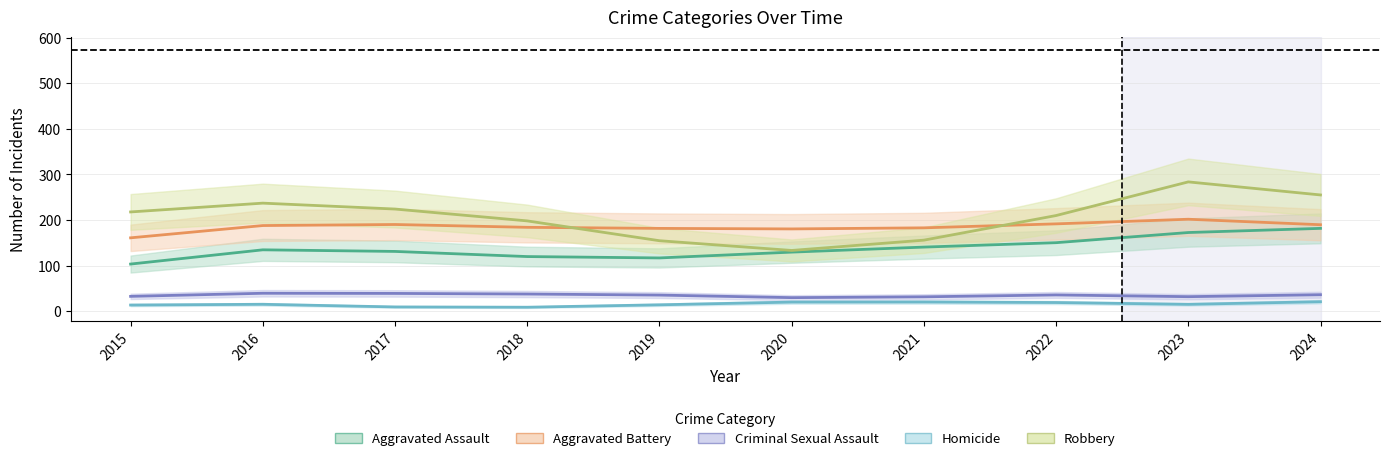

What are all the series names shown in the legend?

Aggravated Assault, Aggravated Battery, Criminal Sexual Assault, Homicide, Robbery